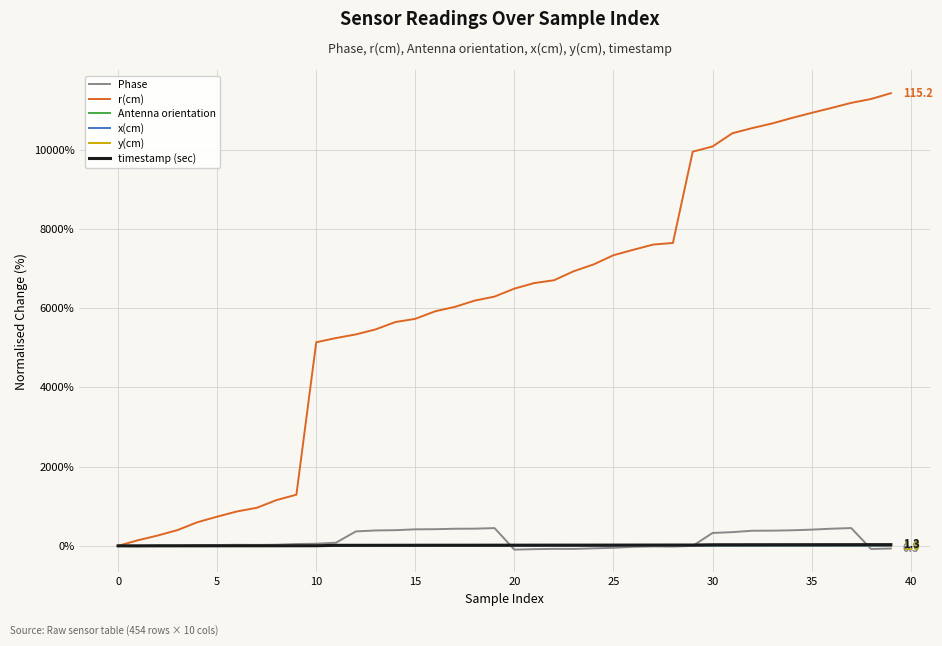

Which series has the largest total across all categories?

r(cm)